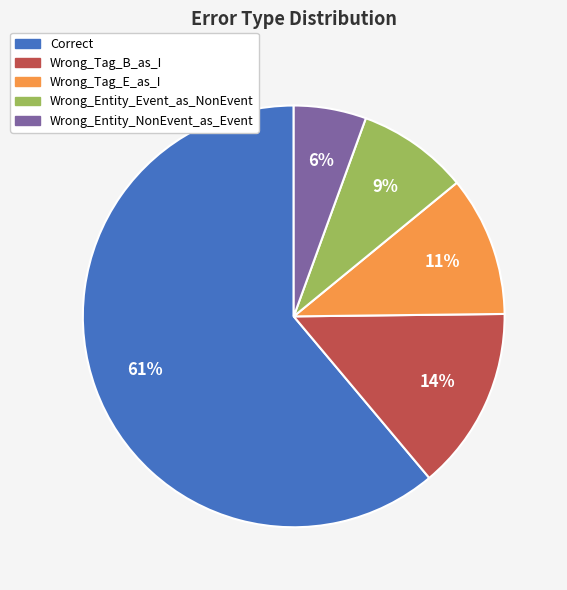

Does Wrong_Tag_E_as_I account for over 50% of the chart?

No